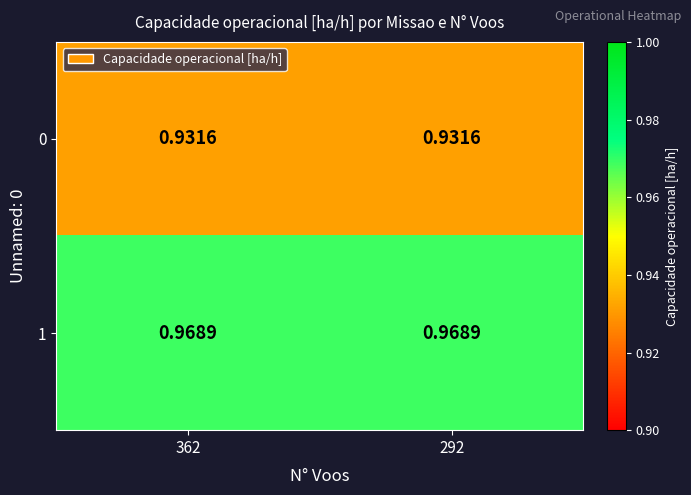

At 292, list the series in order from largest to smallest.

1, 0